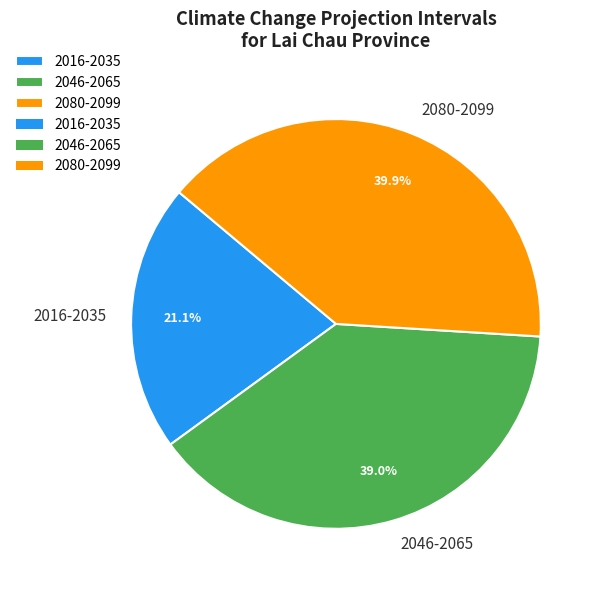

What percentage is the 2016-2035 slice, to the nearest percent?

21%